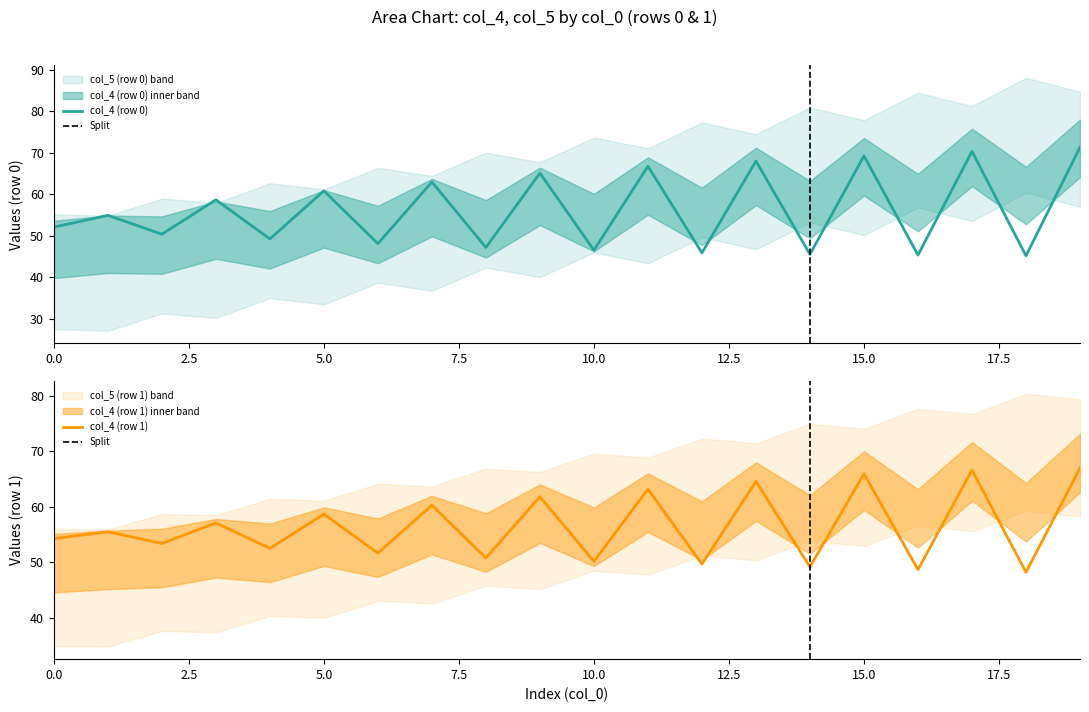

Does the chart have visible grid lines?

No